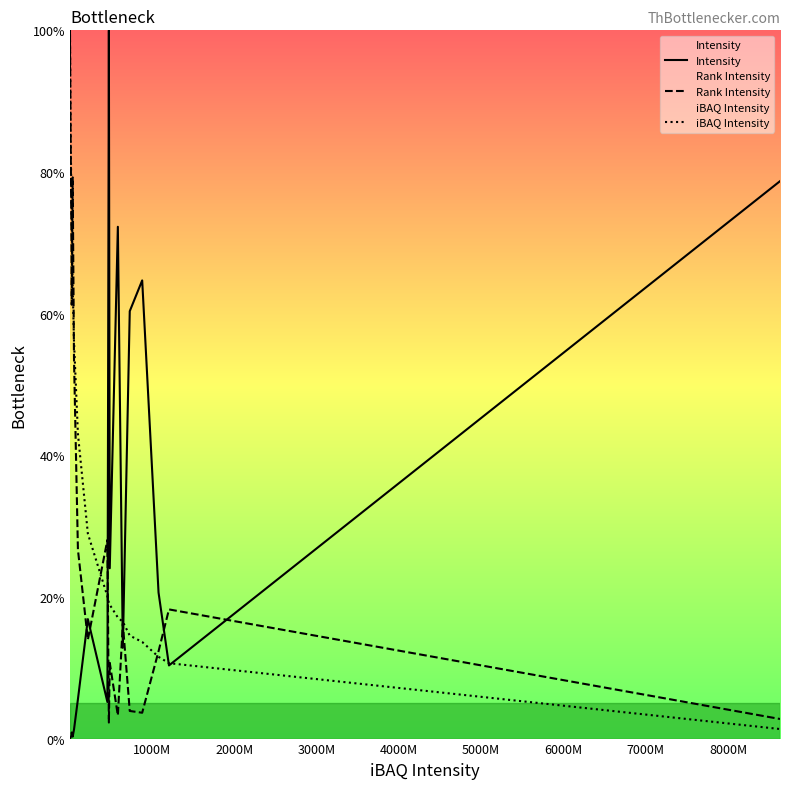

In Intensity, how many points are lower than both neighbors (excluding endpoints)?

6